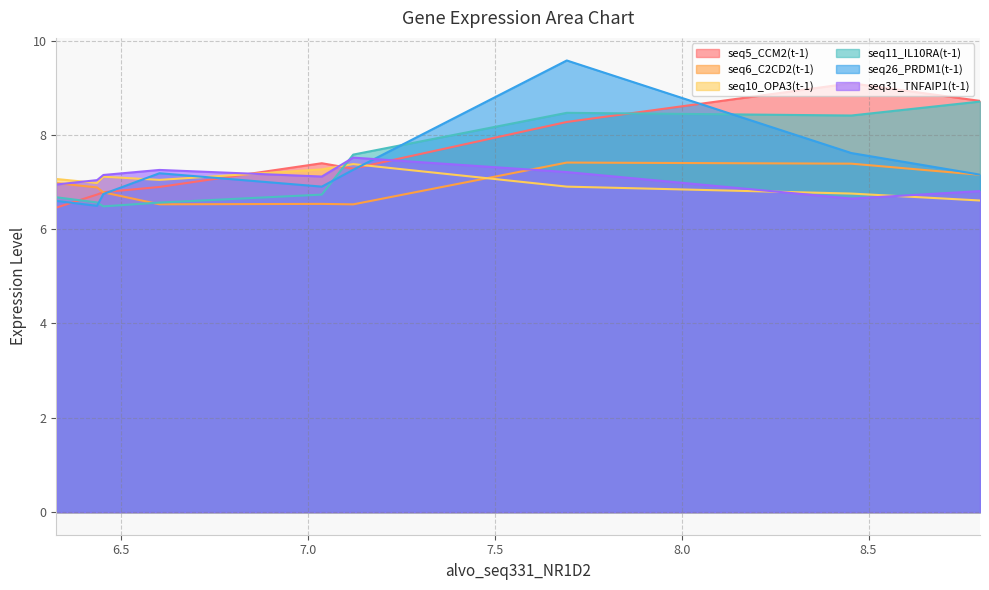

Which has a higher value, 7.693 or 6.437?

7.693